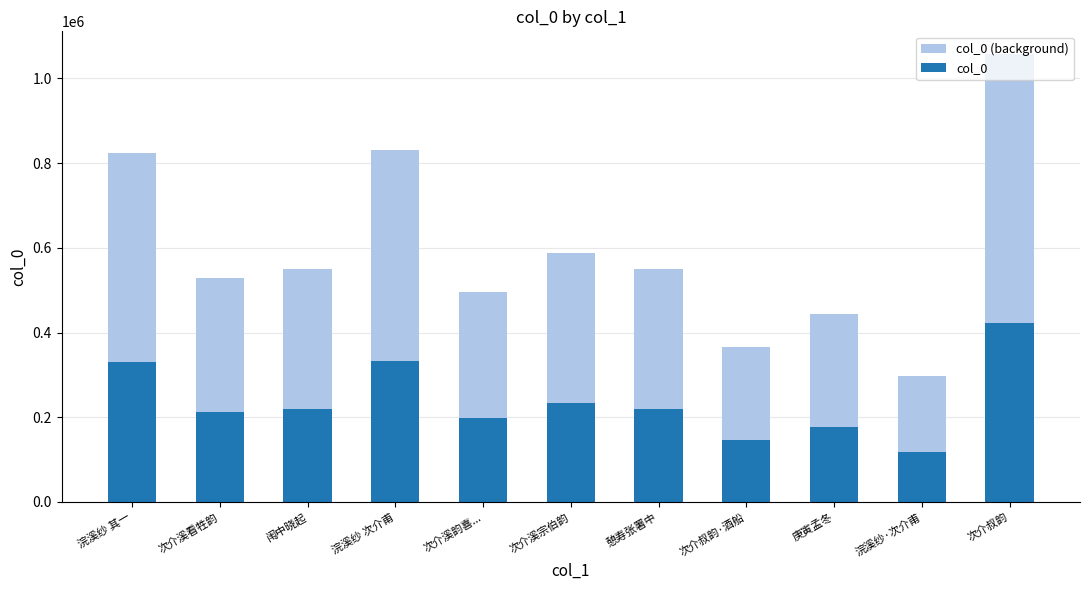

What is the average value of the col_0 series?

237488